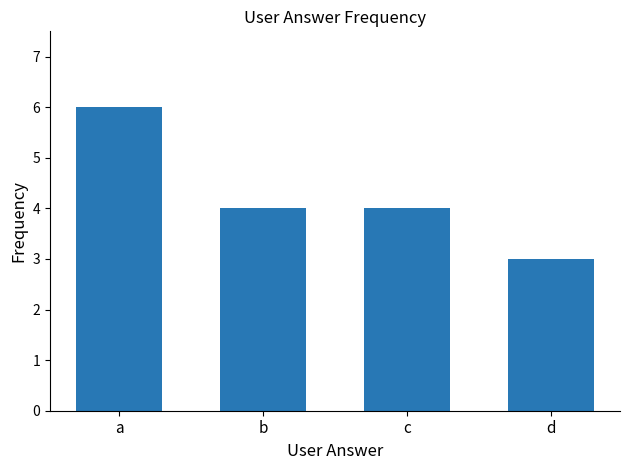

What is the sum of all values?

17